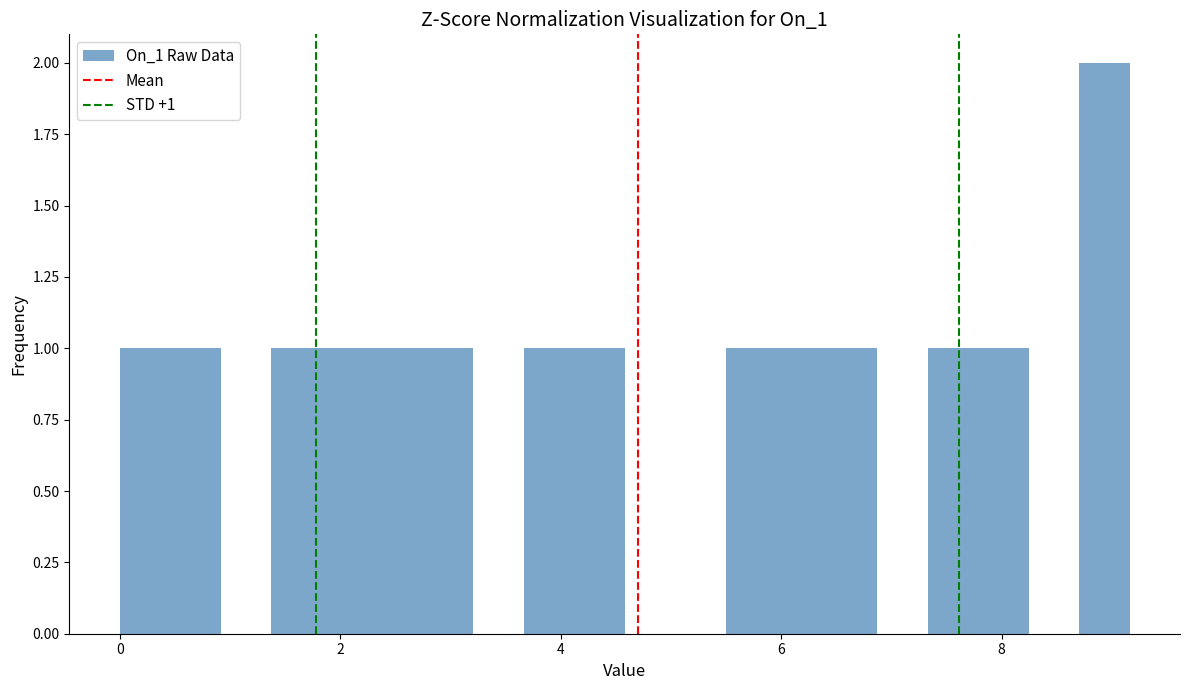

Around what value on the x-axis is the tallest bar? Give the approximate position of its centre, as read against the axis.

9.0